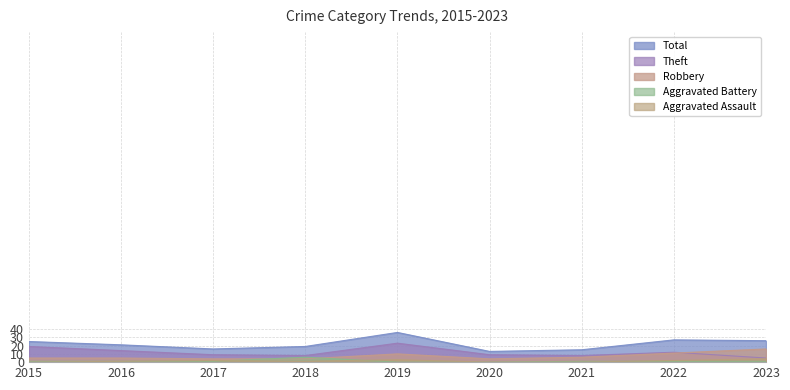

Reading left to right, what are all the values shown in this chart?

Aggravated Assault: 0	1	2	1	3	0	0	2	4
Aggravated Battery: 1	1	1	6	0	0	1	1	1
Robbery: 5	5	4	4	10	4	6	11	16
Theft: 19	14	9	8	23	9	8	12	5
Total: 25	21	16	19	36	13	15	27	26